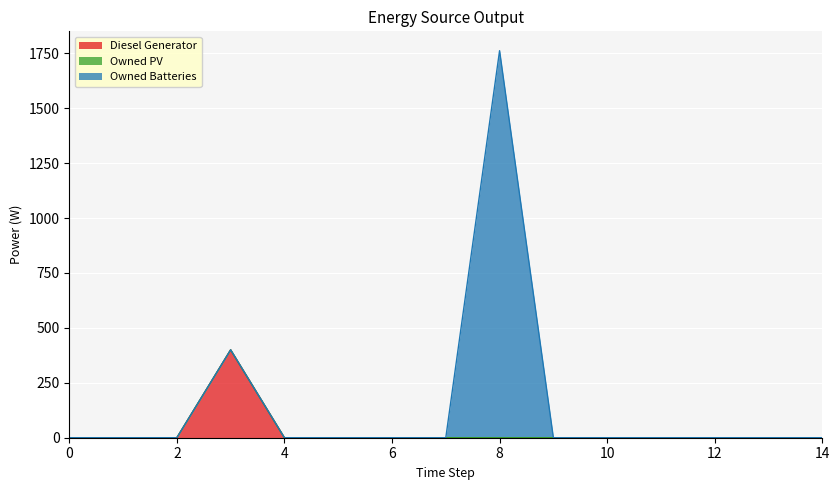

Which series has the widest spread of values?

Owned Batteries